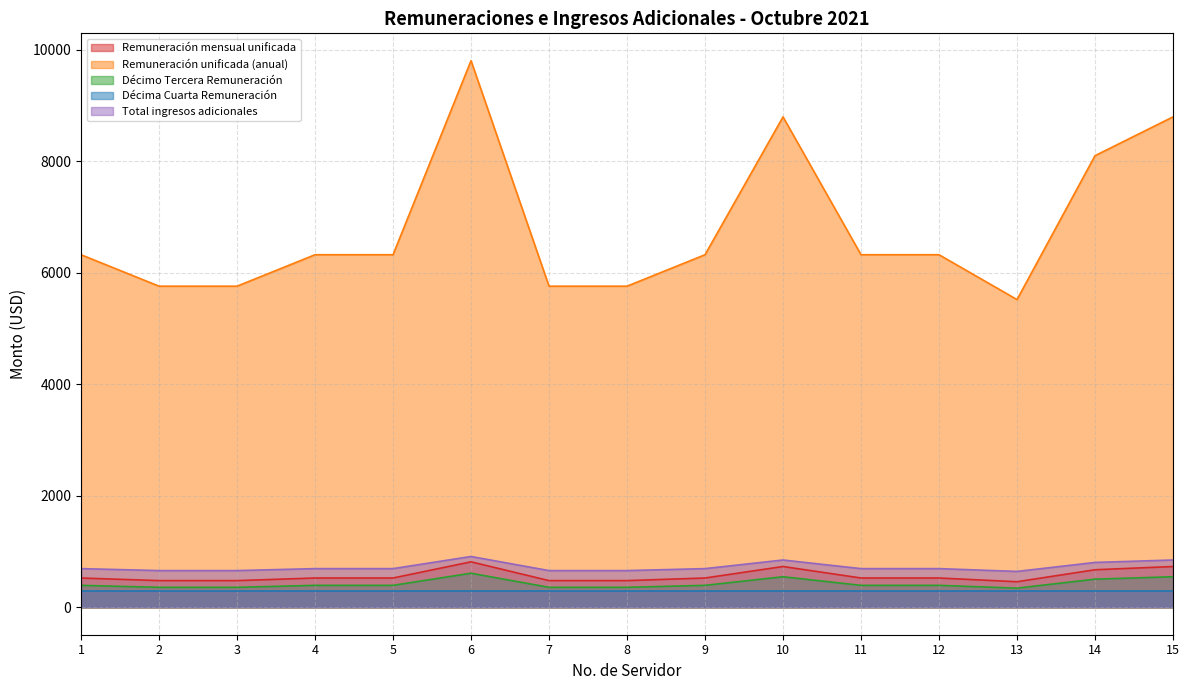

Which has a higher value, 15 or 14?

15